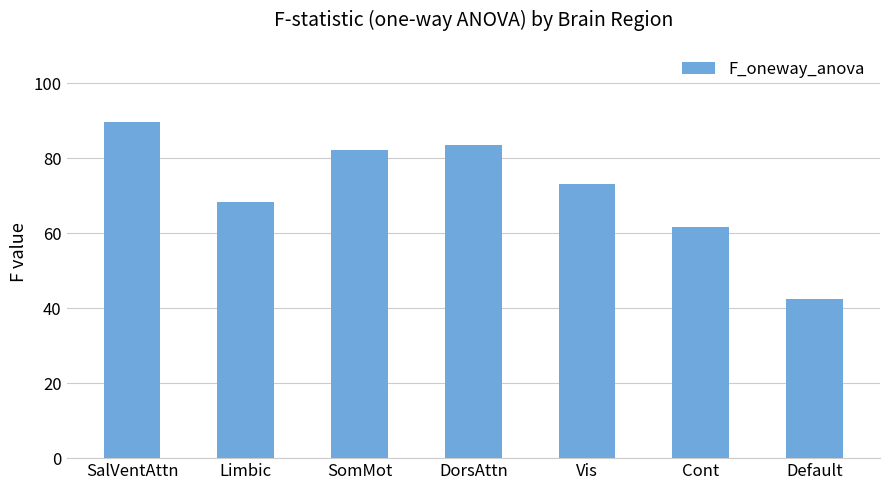

At which label is the value closest to 66?

Limbic